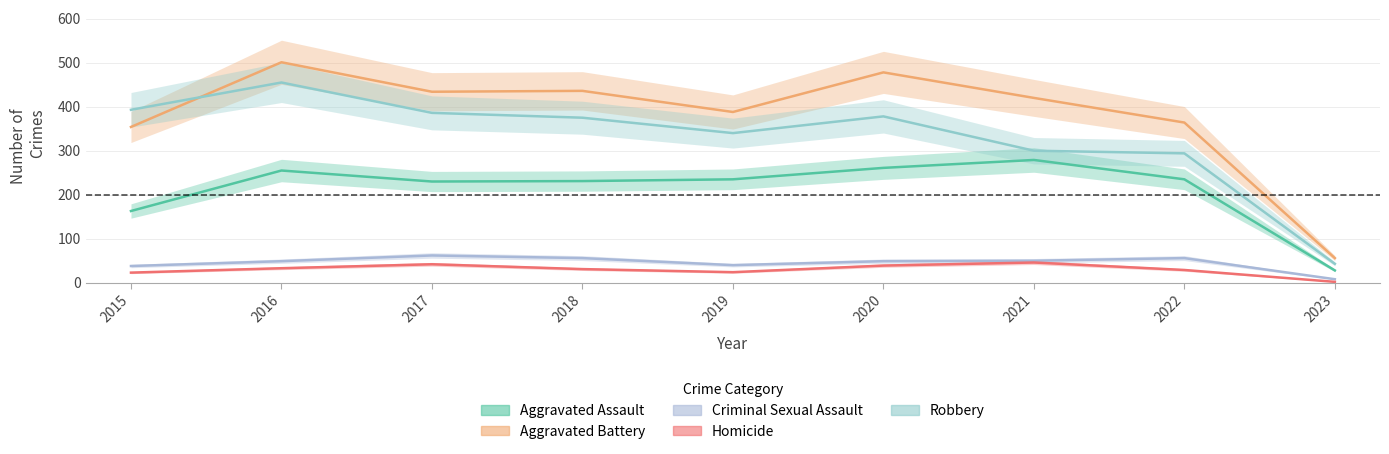

What is the sum of all Aggravated Battery values?

3431